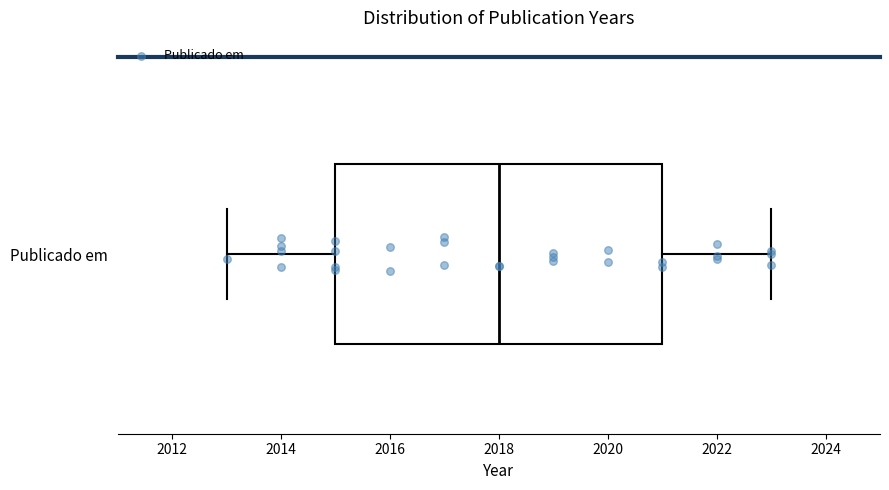

Read this box plot against the x-axis: the position of the median line, the range covered by the box, and the ends of both whiskers. The values are not printed on the chart, so give them approximately, as read against the axis.

median 2018, box 2015 to 2021, whiskers 2013 to 2023